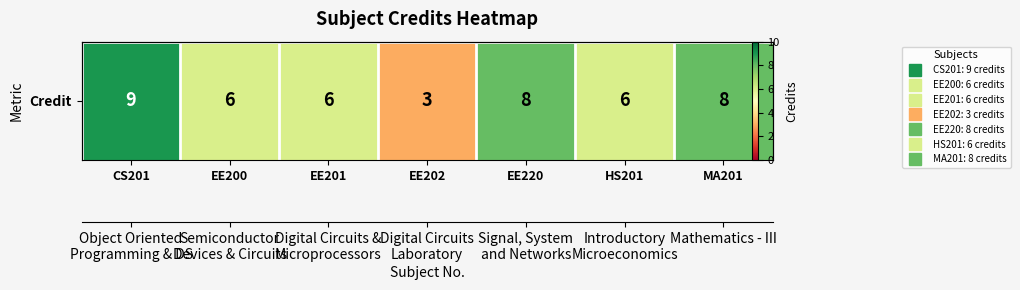

Count the values in the range 6 to 8.

5